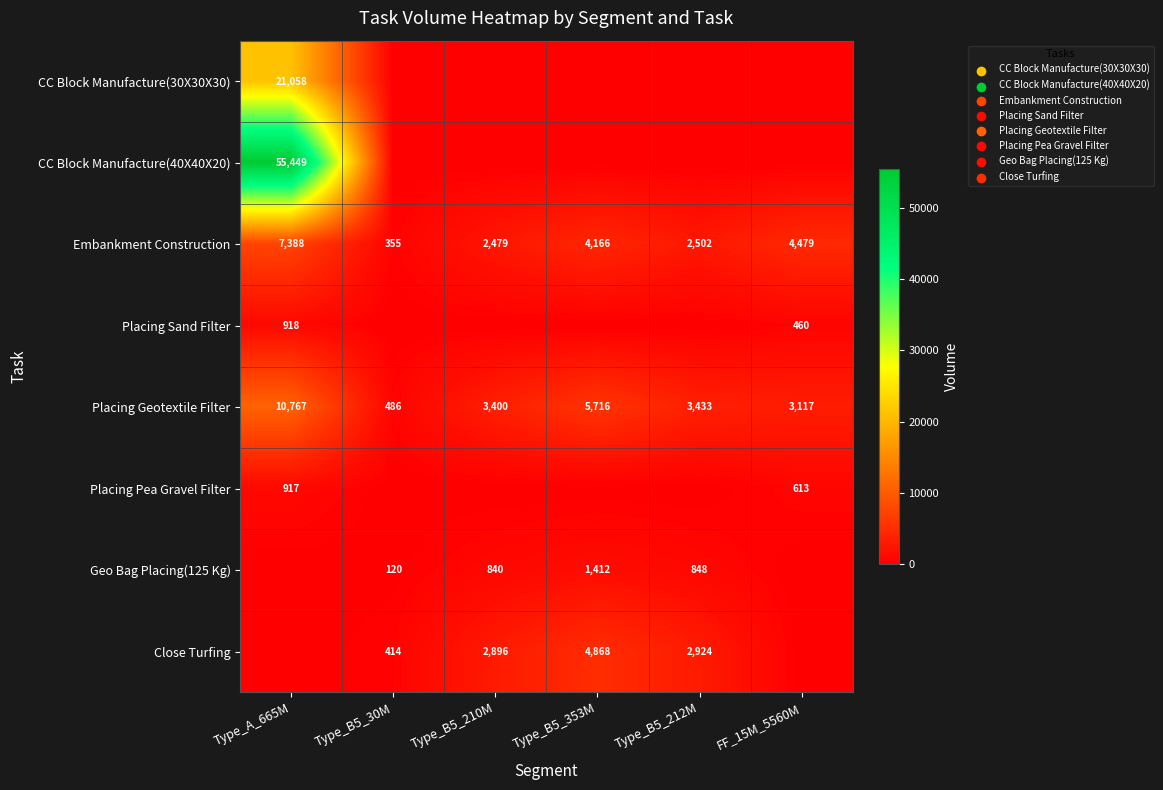

The CC Block Manufacture(30X30X30) series shows 31975 at Type_A_665M. True or false?

False